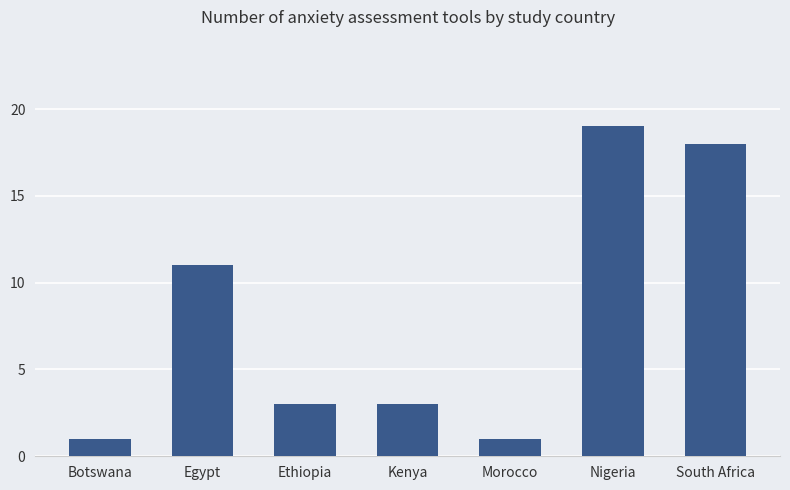

Where is the data nearest to the value 10?

Egypt